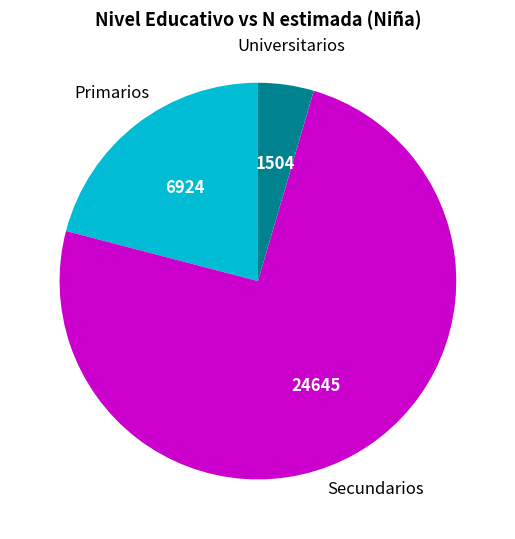

Is there a majority slice in this chart?

Yes